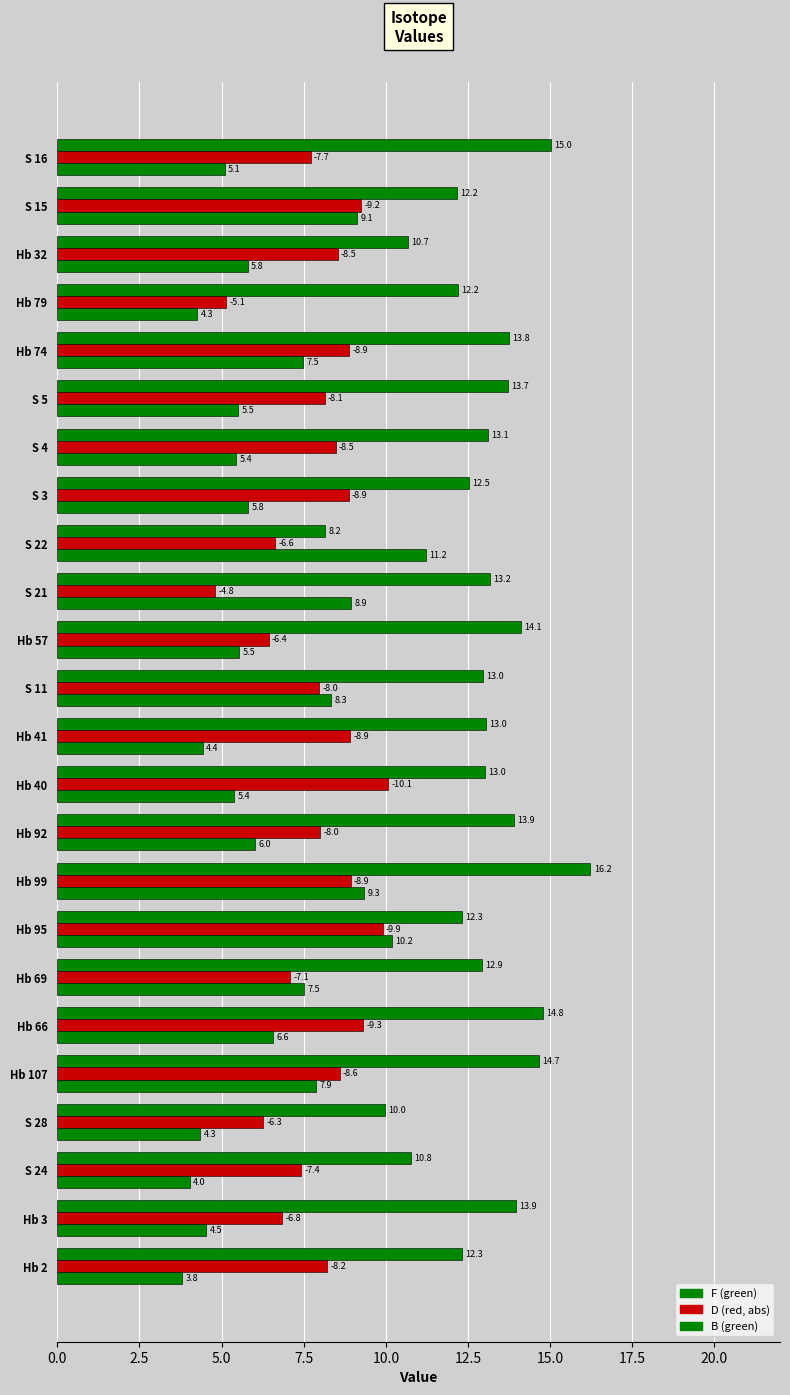

How many categories are shown in the chart?

24